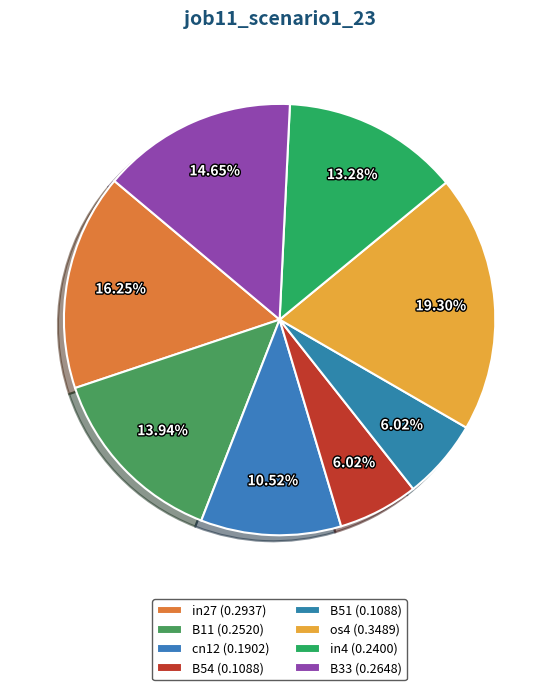

Count the number of slices in the pie.

8